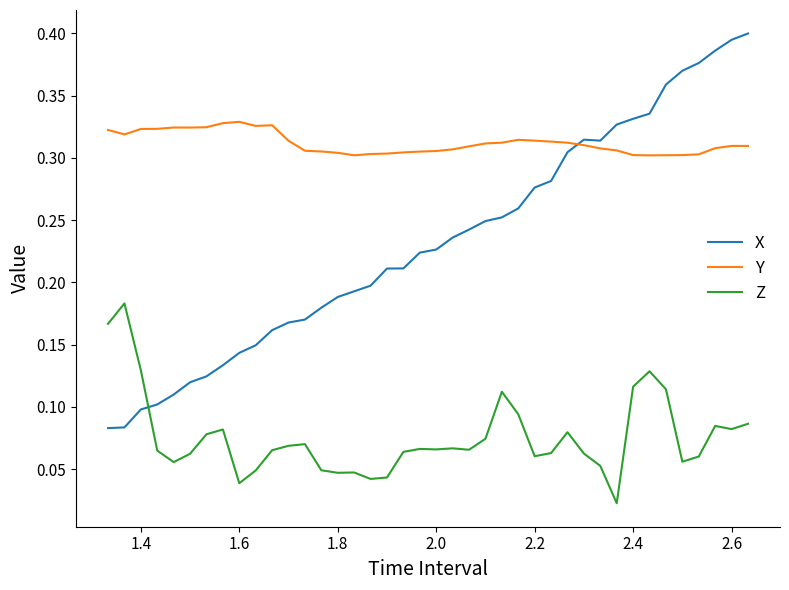

Which series ends up on top after the final intersection of X and Z?

X